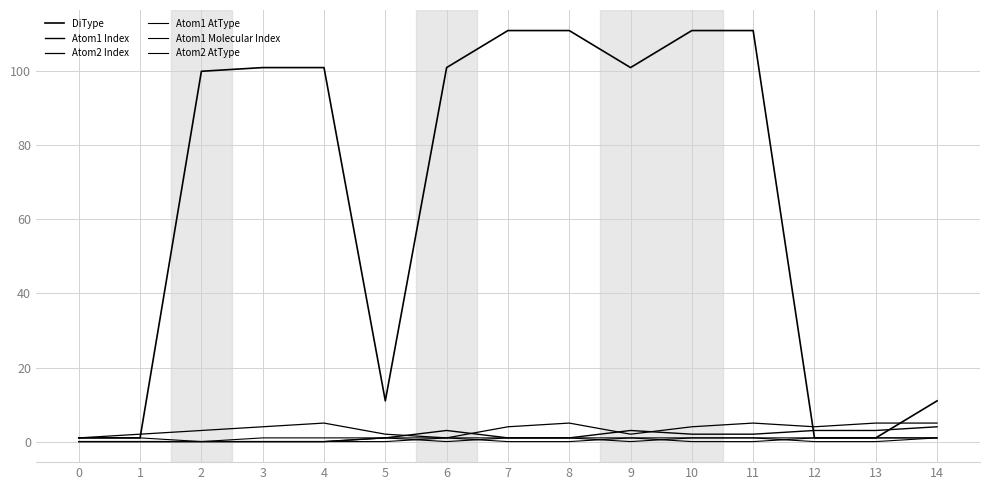

The value of Atom2 AtType at 14 is 1. True or false?

False